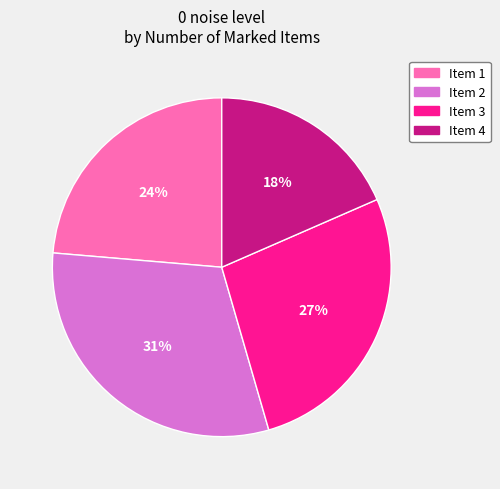

What is the largest slice in the pie chart?

Item 2